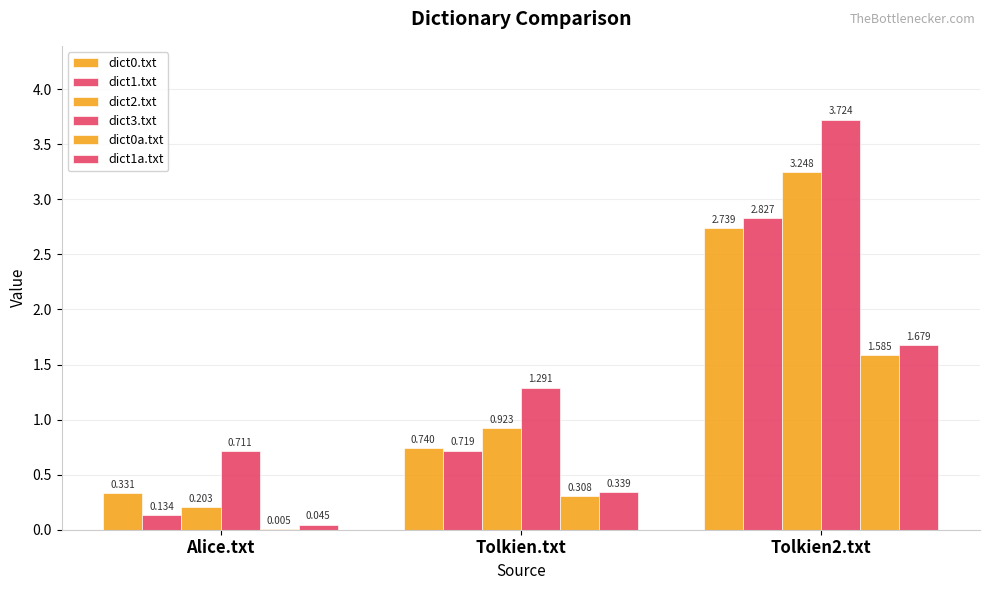

Are the bars horizontal?

No